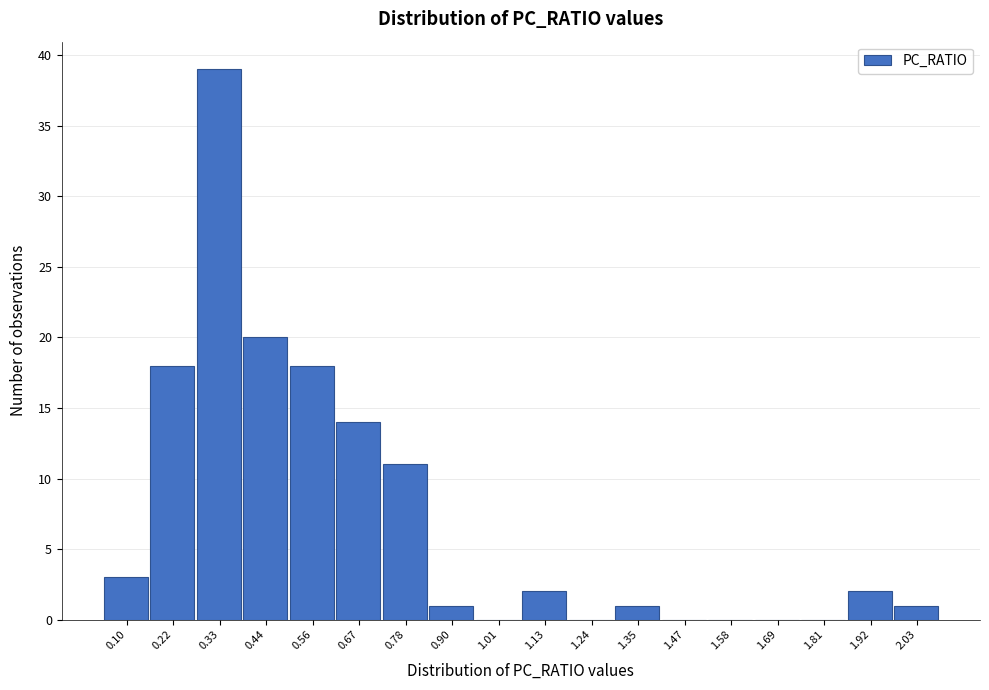

Reading left to right, list all the values displayed in this chart.

0.10=3	0.22=18	0.33=39	0.44=20	0.56=18	0.67=14	0.78=11	0.90=1	1.01=0	1.13=2	1.24=0	1.35=1	1.47=0	1.58=0	1.69=0	1.81=0	1.92=2	2.03=1